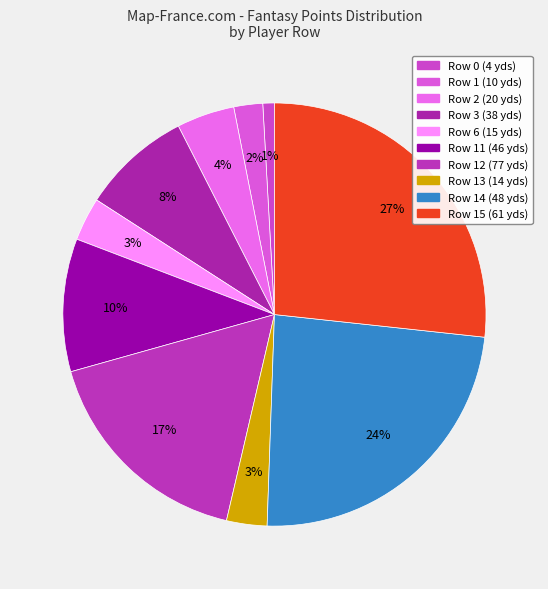

Approximately how many times larger is the value at Row 13 (14 yds) compared to Row 1 (10 yds)?

1.4